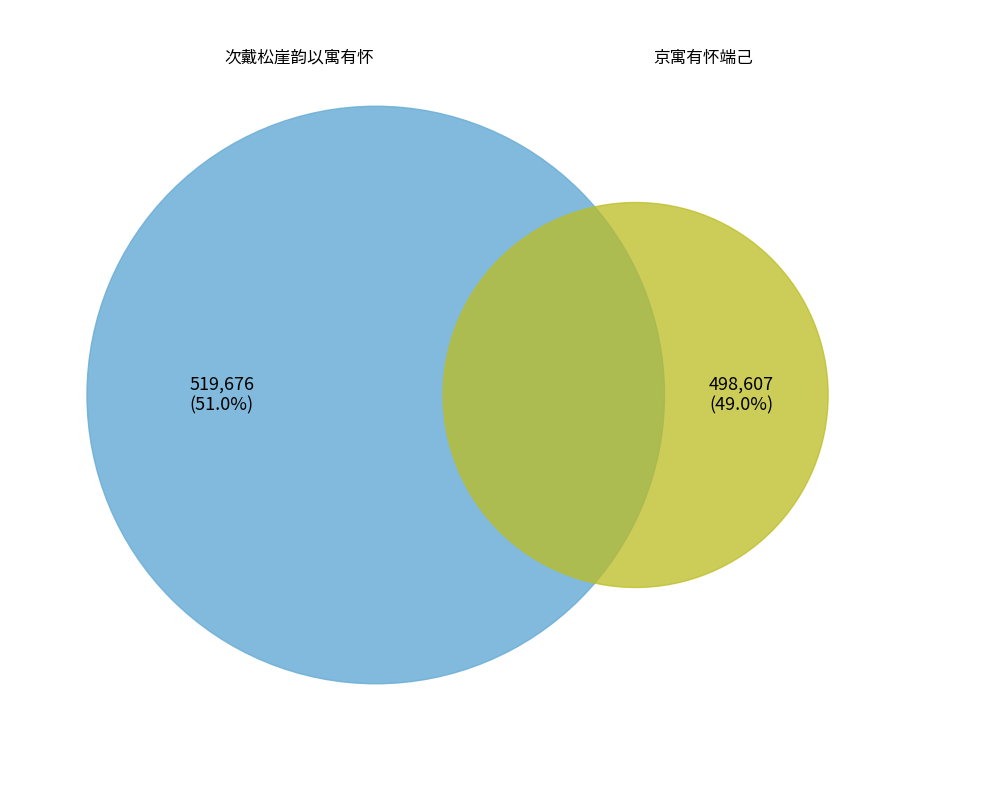

Is there any slice that represents more than half of the pie?

Yes